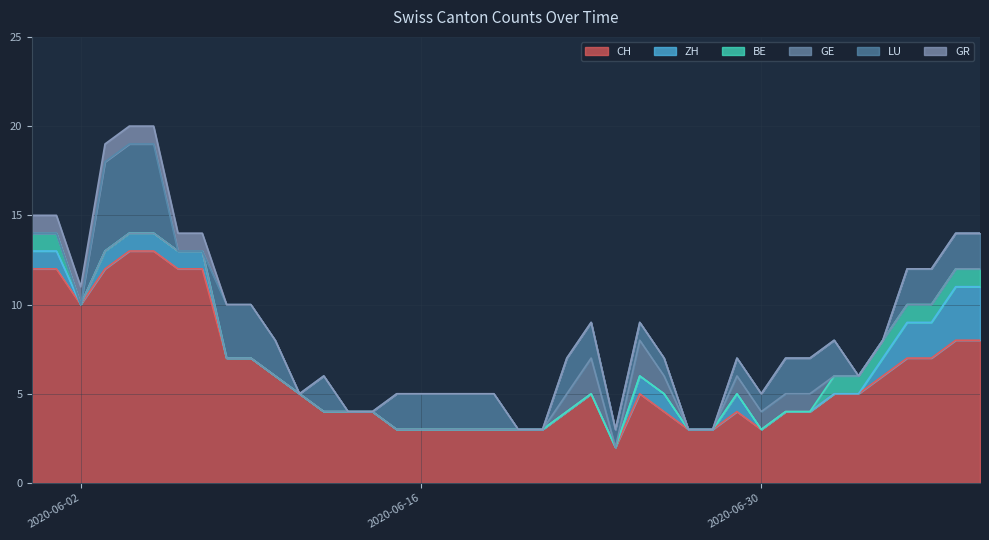

What is the maximum value shown in the chart?

13